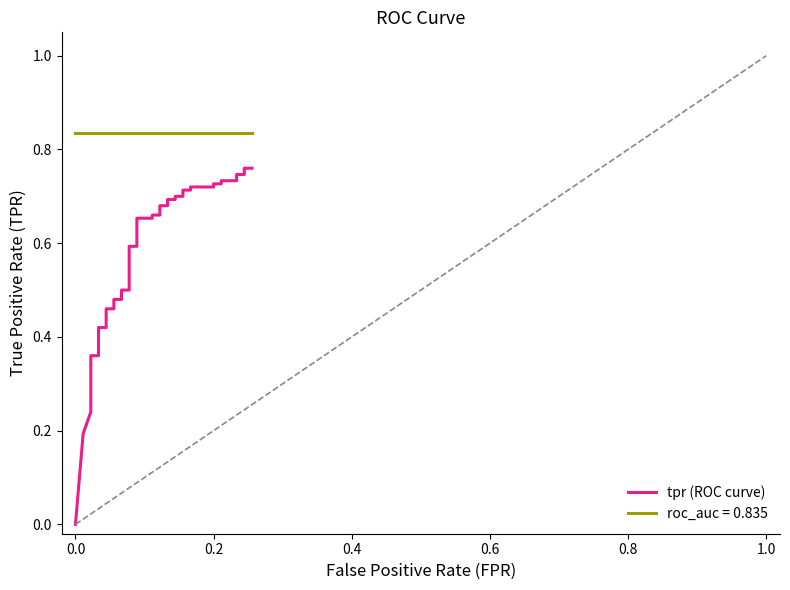

Count the values in the range 0 to 1.

40